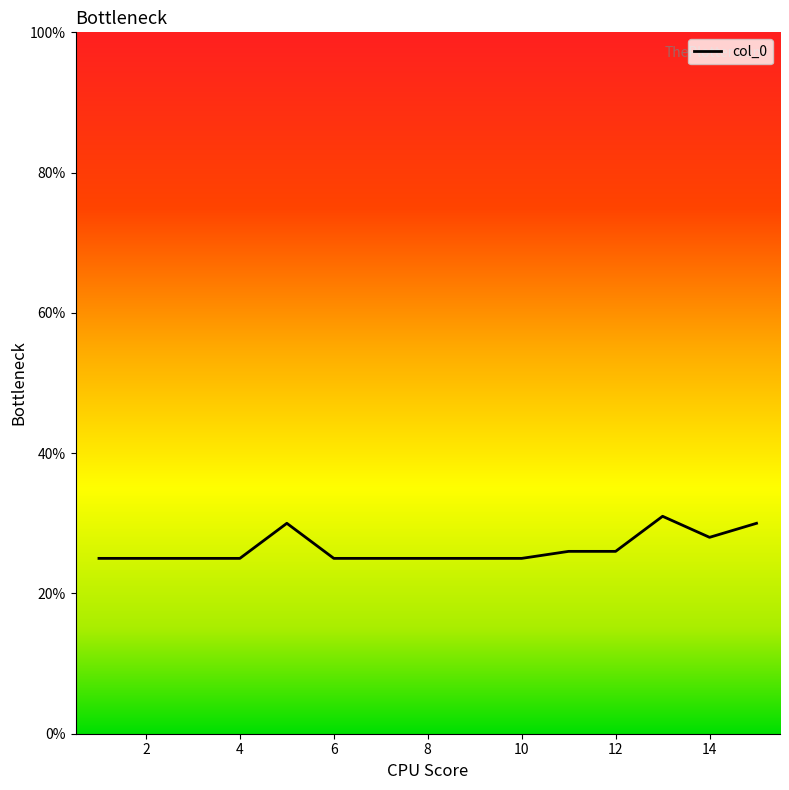

What is the difference between the maximum and minimum values?

6